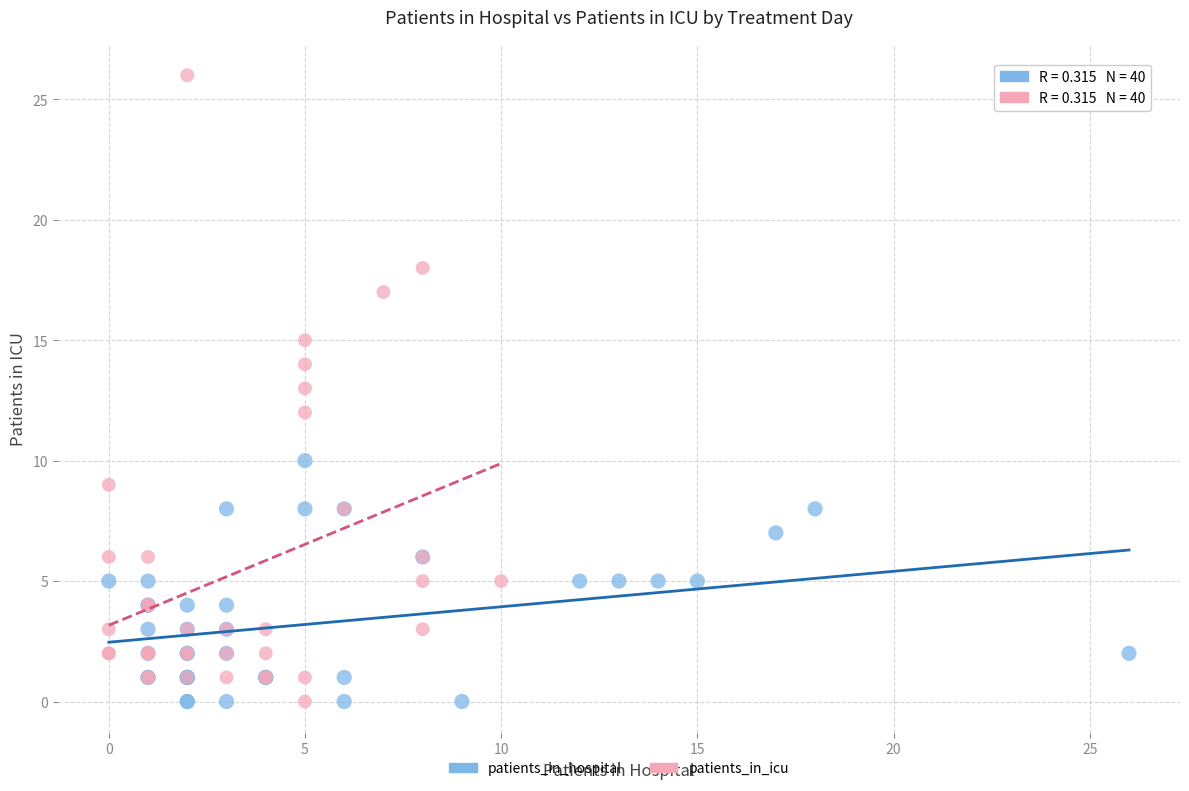

Which series has the largest Y range (max minus min)?

patients_in_icu